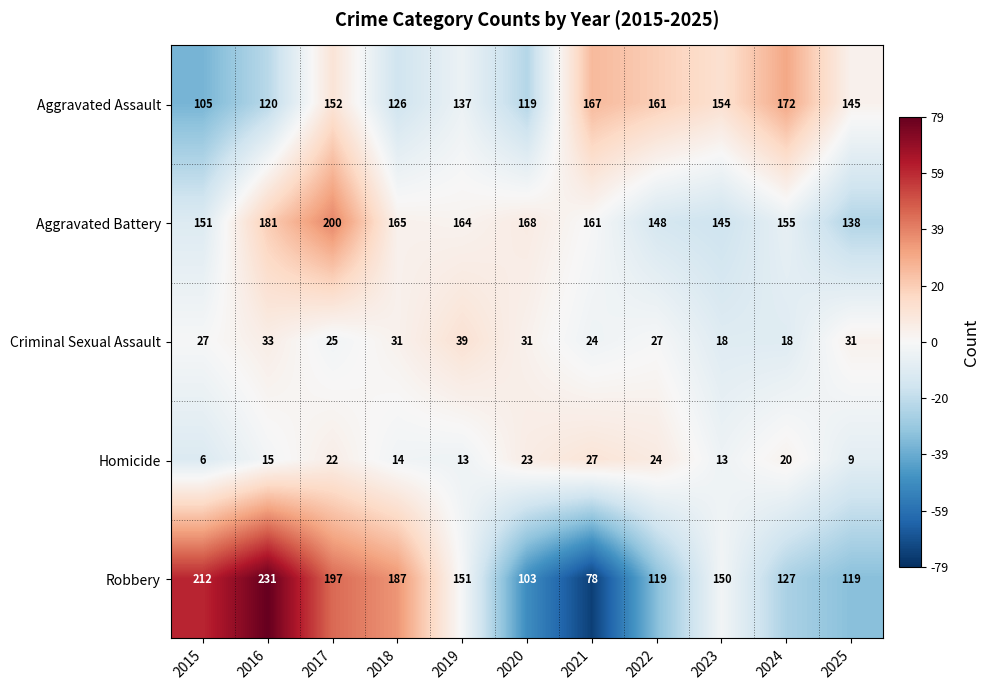

Which series has the largest total across all categories?

Aggravated Battery